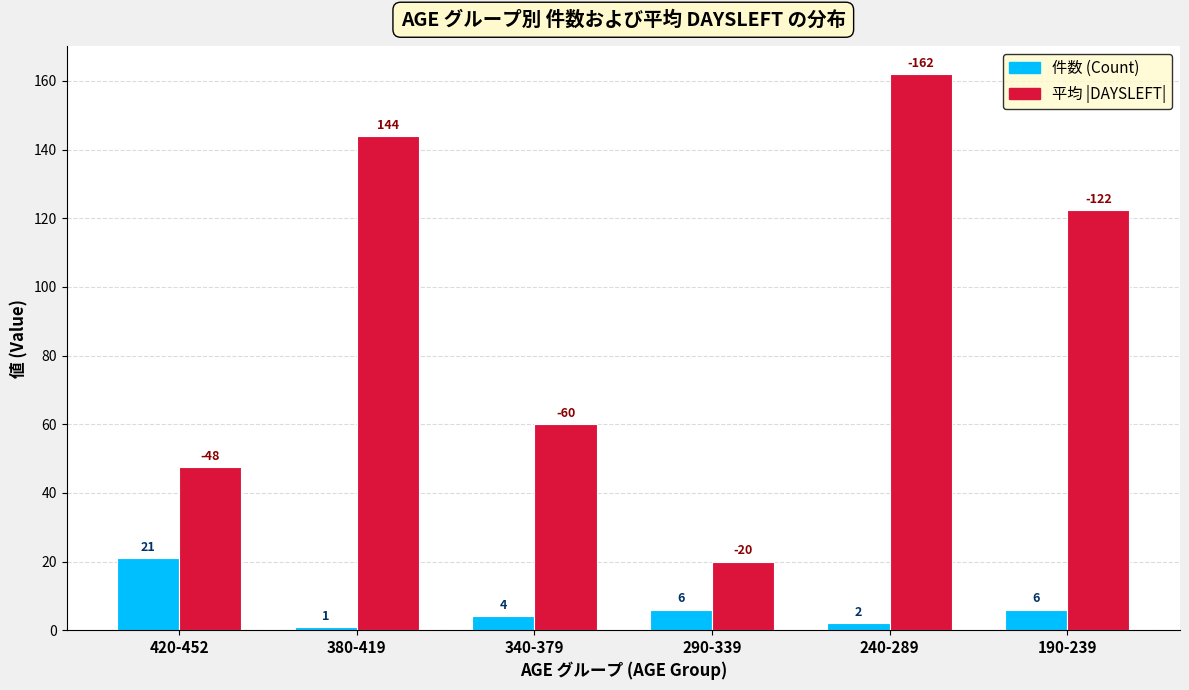

What is the value of the 件数 (Count) bar at the 5th from the left?

2.0